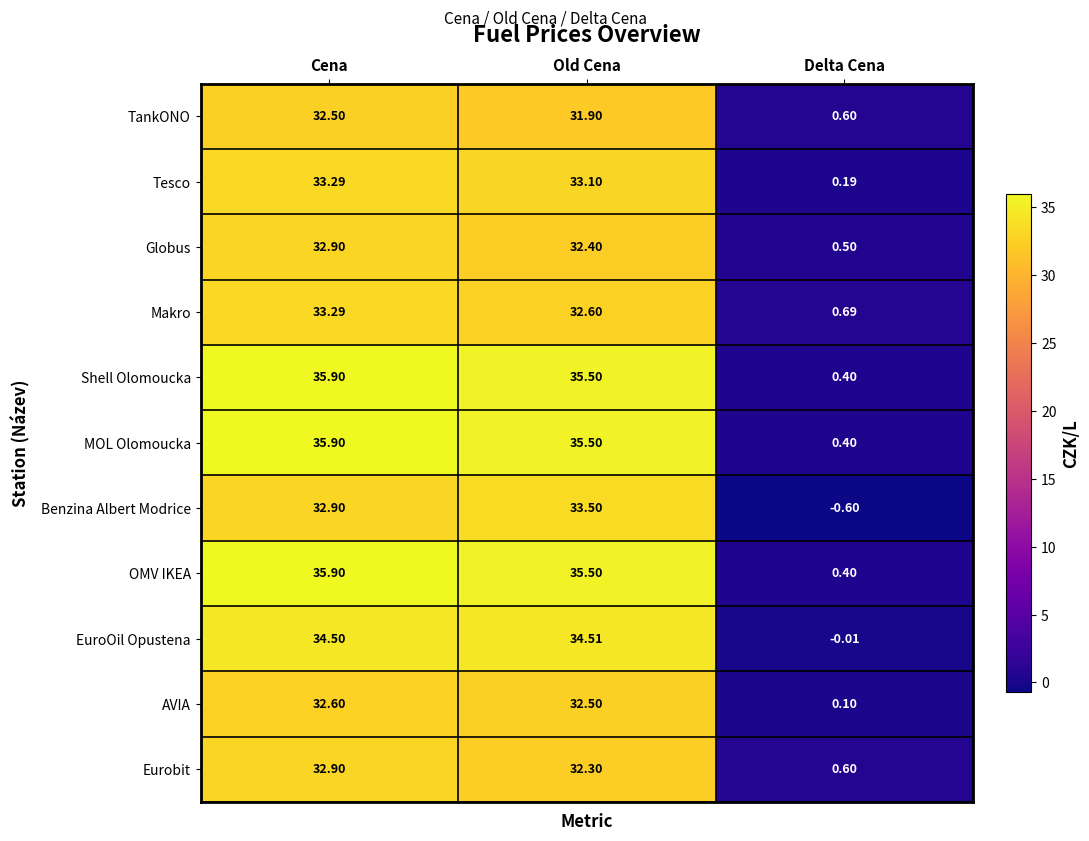

What is the total value across all series at Cena?

372.6